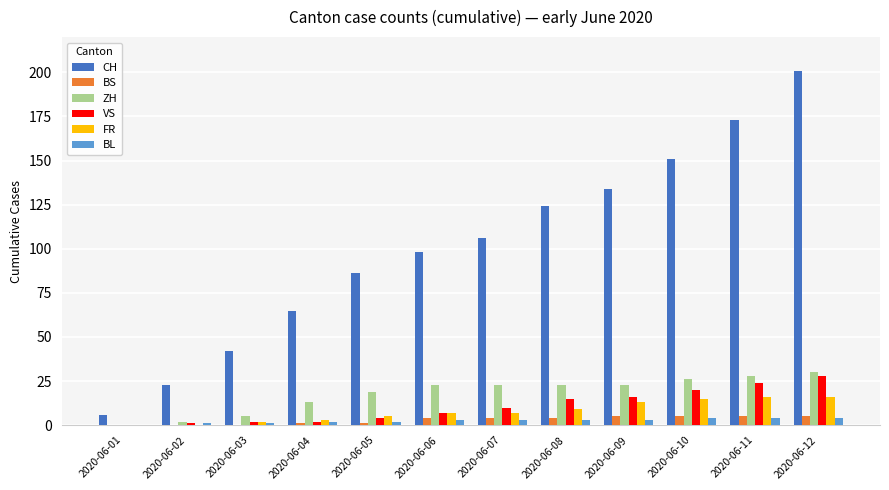

What is the approximate value of BS at 2020-06-04?

1